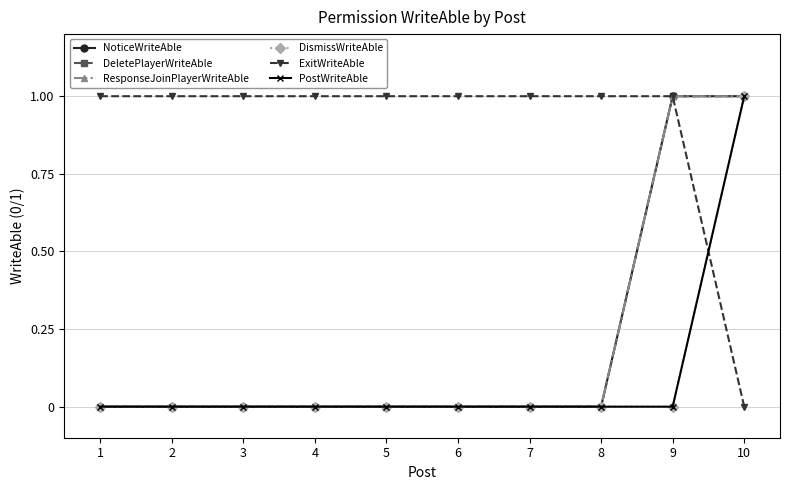

Reading left to right, extract all data points from this chart.

NoticeWriteAble: 0	0	0	0	0	0	0	0	1	1
DeletePlayerWriteAble: 0	0	0	0	0	0	0	0	1	1
ResponseJoinPlayerWriteAble: 0	0	0	0	0	0	0	0	1	1
DismissWriteAble: 0	0	0	0	0	0	0	0	0	1
ExitWriteAble: 1	1	1	1	1	1	1	1	1	0
PostWriteAble: 0	0	0	0	0	0	0	0	0	1